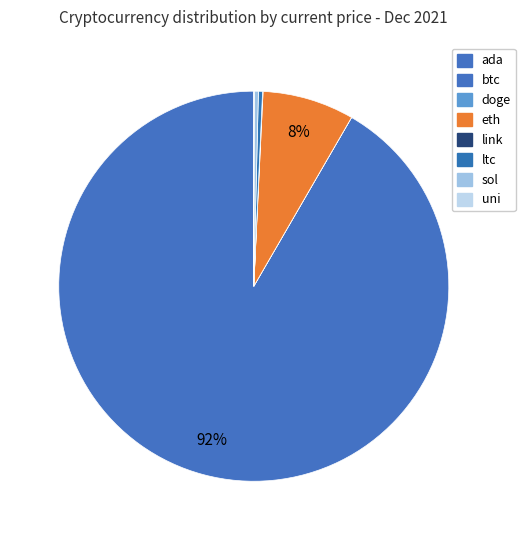

Which slice represents more than half of the pie?

btc